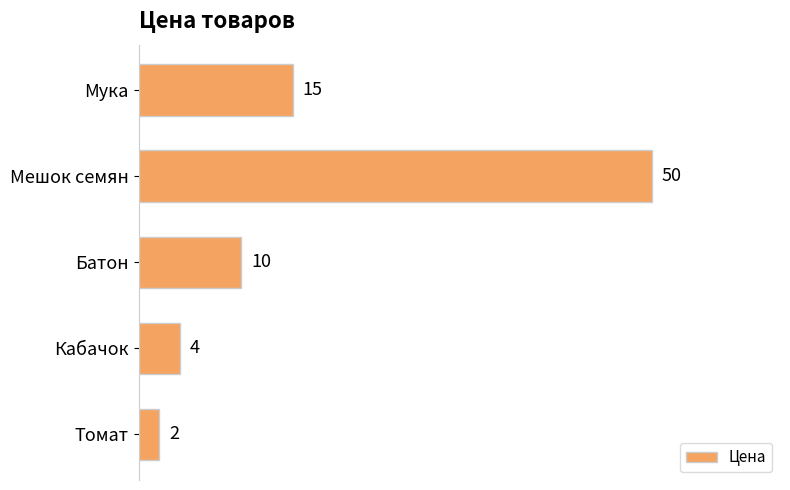

At which label is the value closest to 26?

Мука